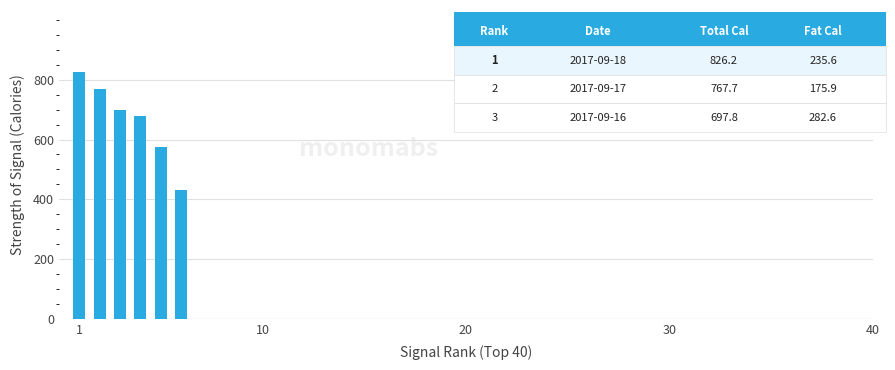

Reading left to right, what are all the values shown in this chart?

826.2	767.7	697.8	678.6	575.9	429.6